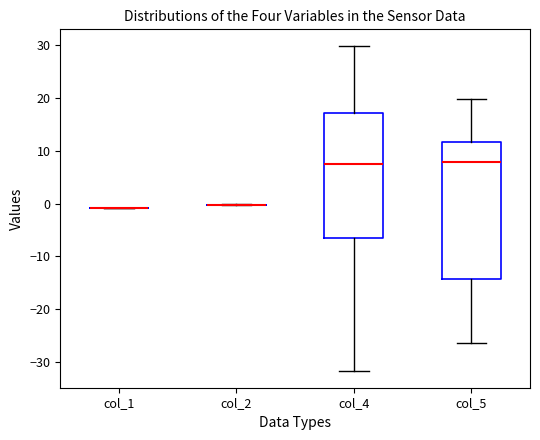

Where is the lower edge of the box for col_5 on the y-axis? The values are not printed on the chart, so give them approximately, as read against the axis.

-14